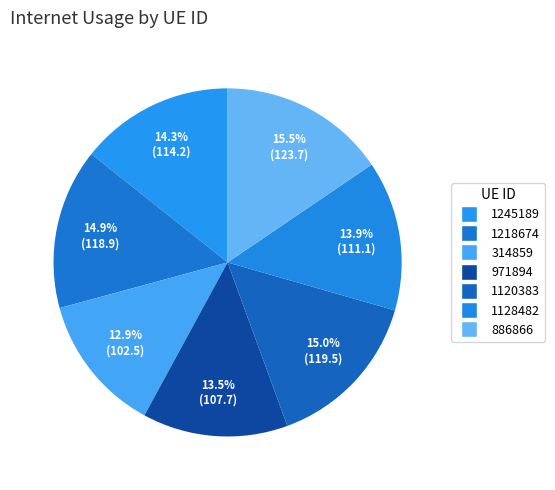

Does 1218674 represent more than half of the total?

No